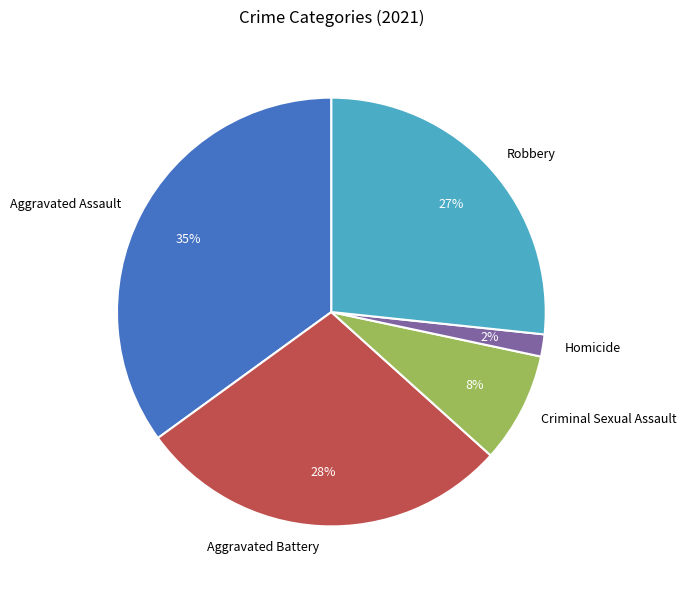

Does Homicide account for over 50% of the chart?

No